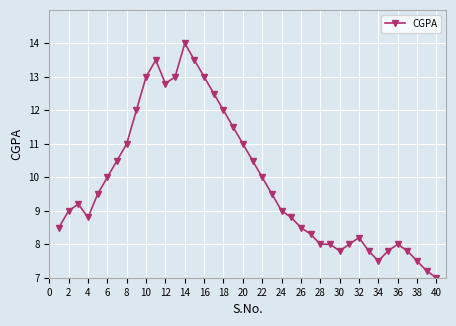

Reading right to left, extract all data points from this chart.

7.0	7.2	7.5	7.8	8.0	7.8	7.5	7.8	8.2	8.0	7.8	8.0	8.0	8.3	8.5	8.8	9.0	9.5	10.0	10.5	11.0	11.5	12.0	12.5	13.0	13.5	14.0	13.0	12.8	13.5	13.0	12.0	11.0	10.5	10.0	9.5	8.8	9.2	9.0	8.5